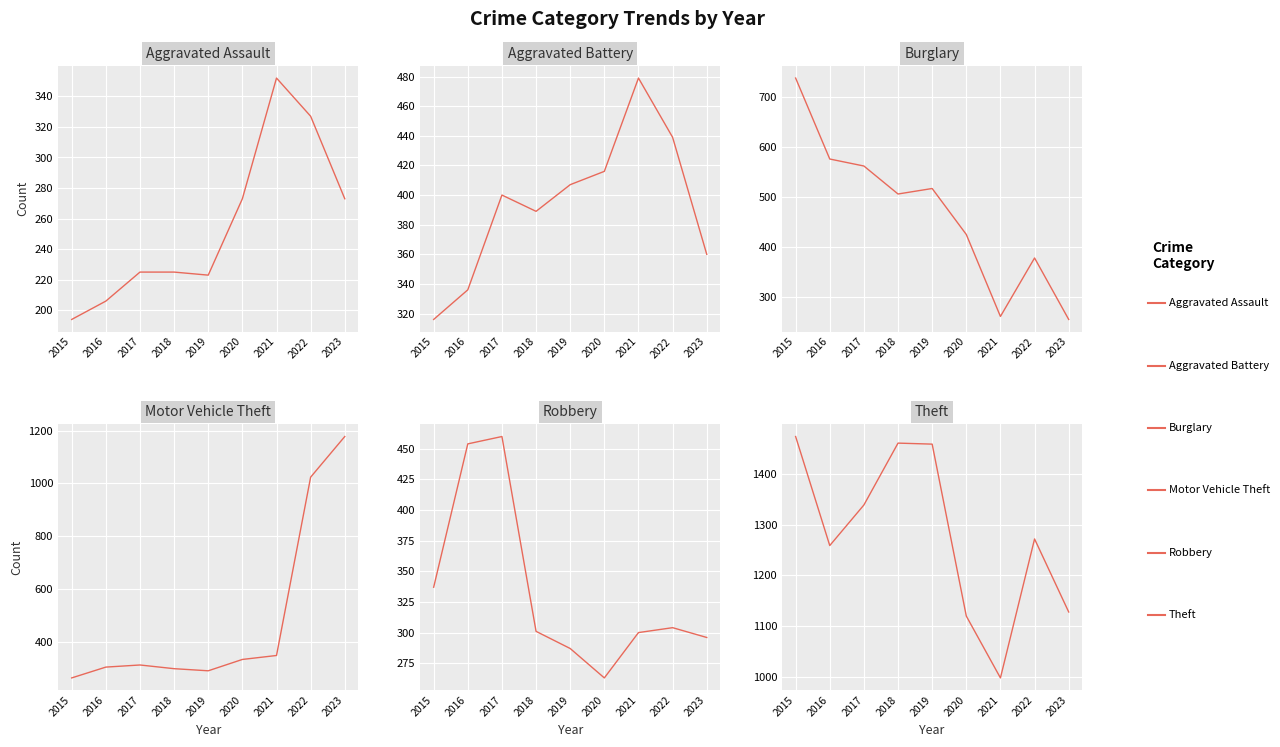

At how many categories does at least one series exceed 1378?

3